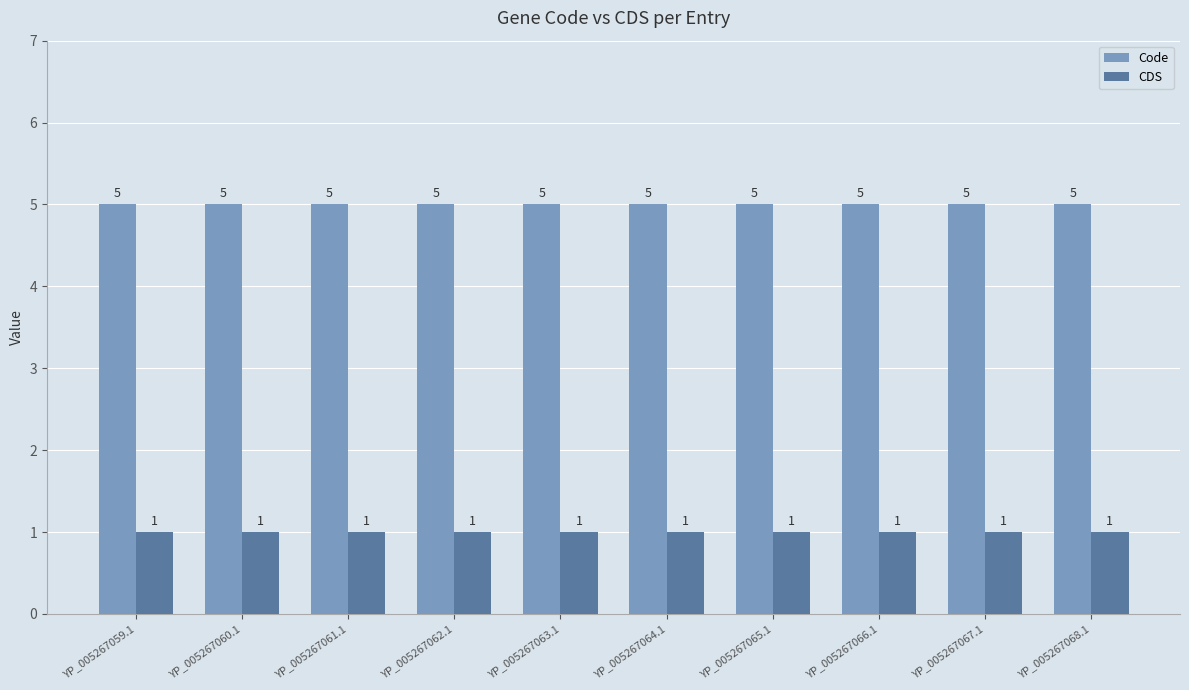

What is the greatest value displayed?

5